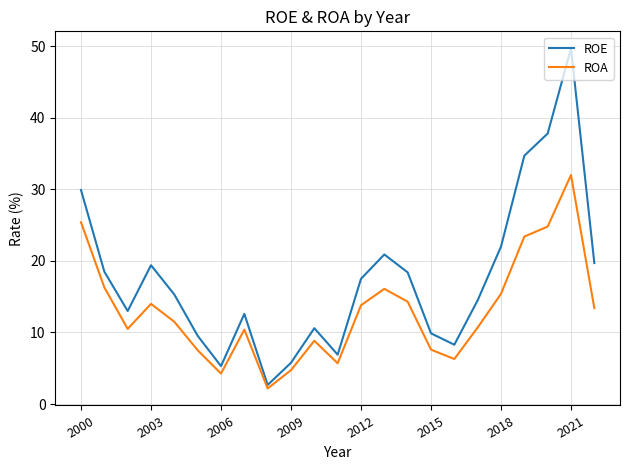

Which series has the widest spread of values?

ROE